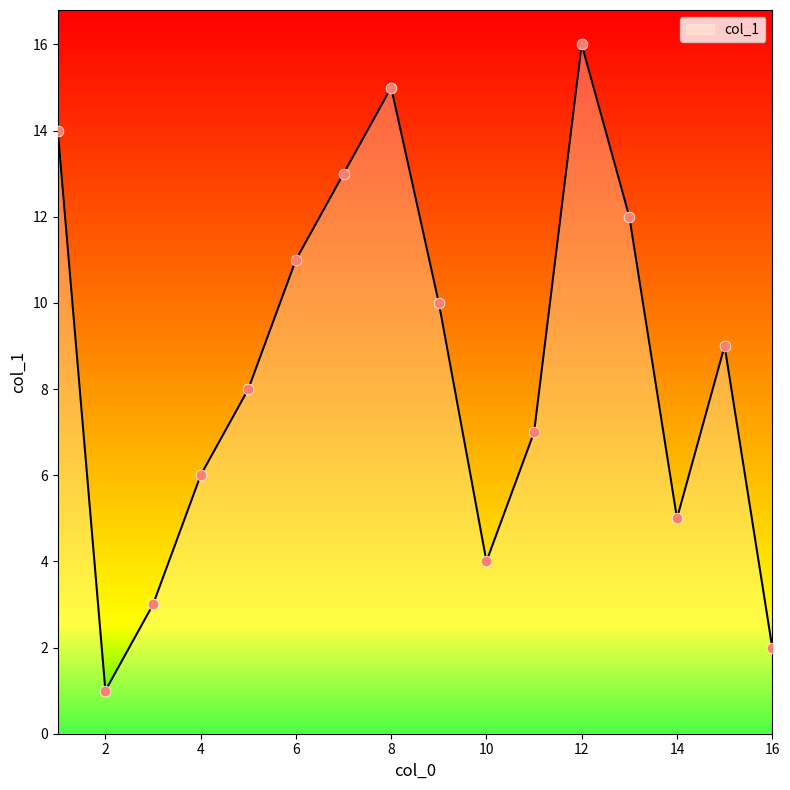

What is the difference between the maximum and minimum values?

15